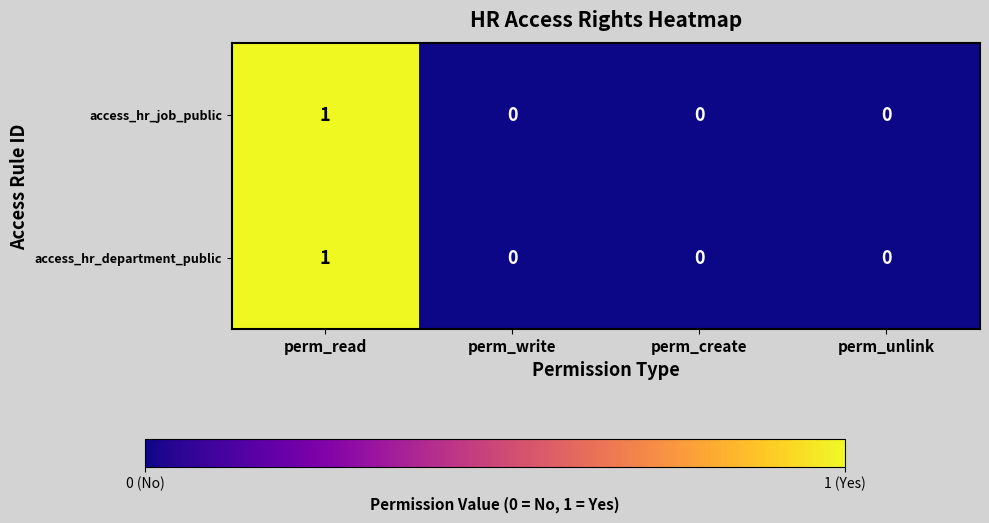

Is the value of access_hr_department_public at perm_unlink greater than the value of access_hr_job_public at perm_read?

No